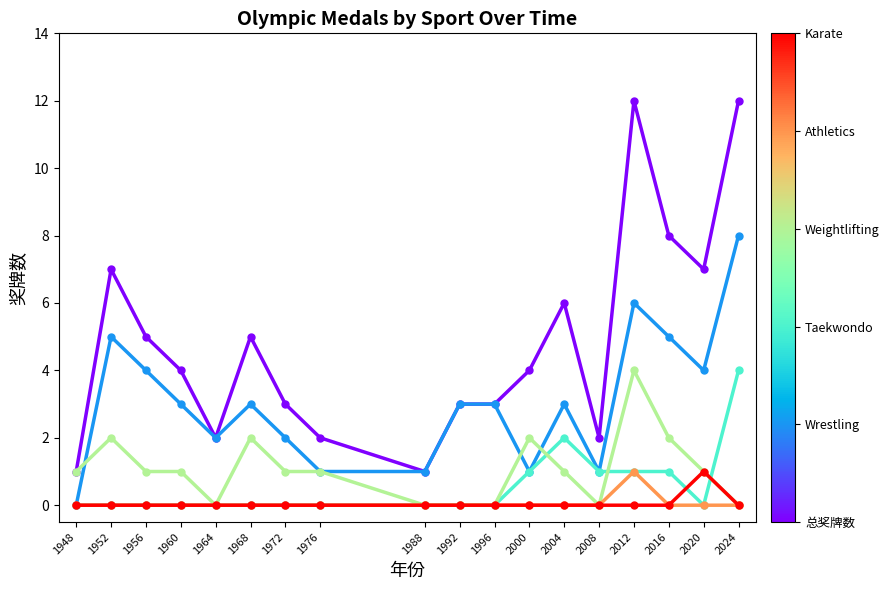

What is the greatest value displayed?

12